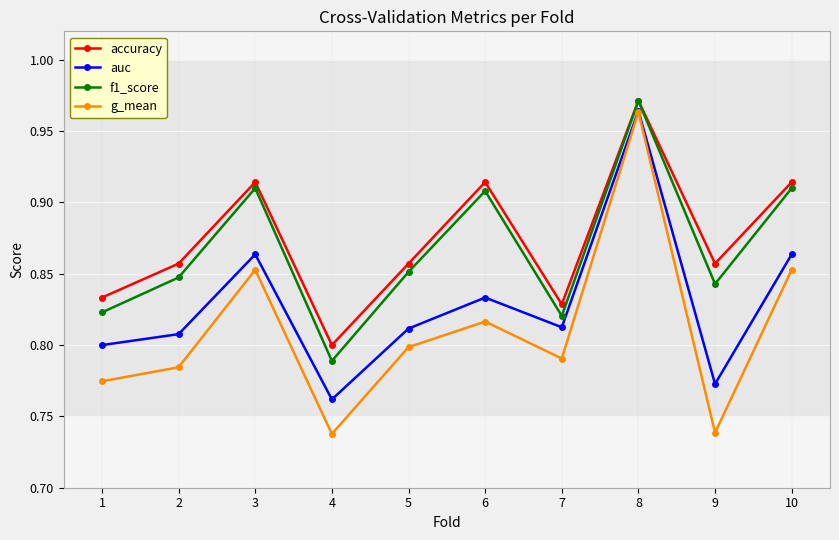

True or false: auc and accuracy cross at least once.

False